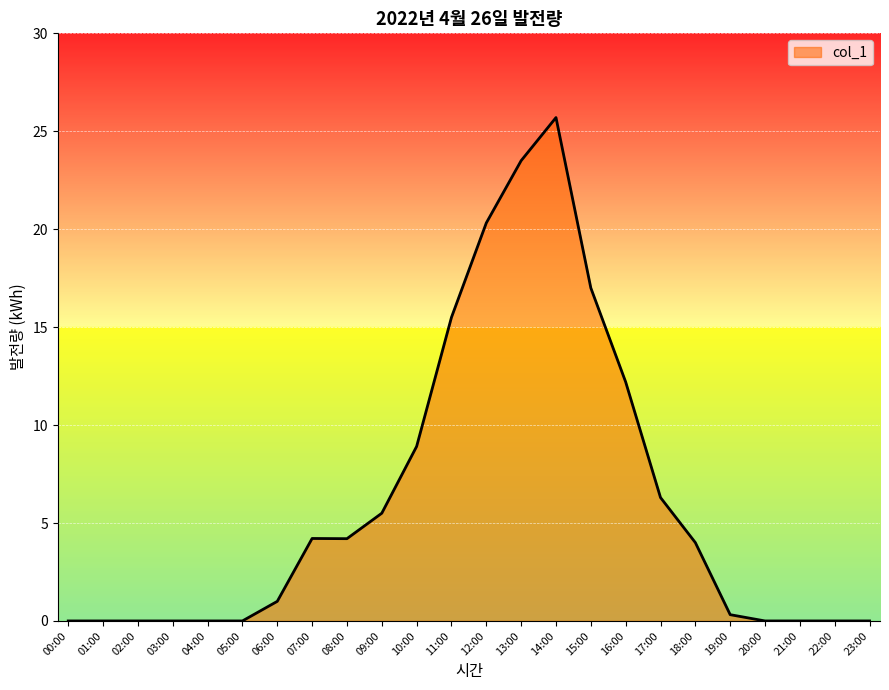

Reading left to right, list all the values displayed in this chart.

0.0	0.0	0.0	0.0	0.0	0.0	1.0	4.2	4.2	5.5	8.9	15.5	20.3	23.5	25.7	17.0	12.2	6.3	4.0	0.3	0.0	0.0	0.0	0.0